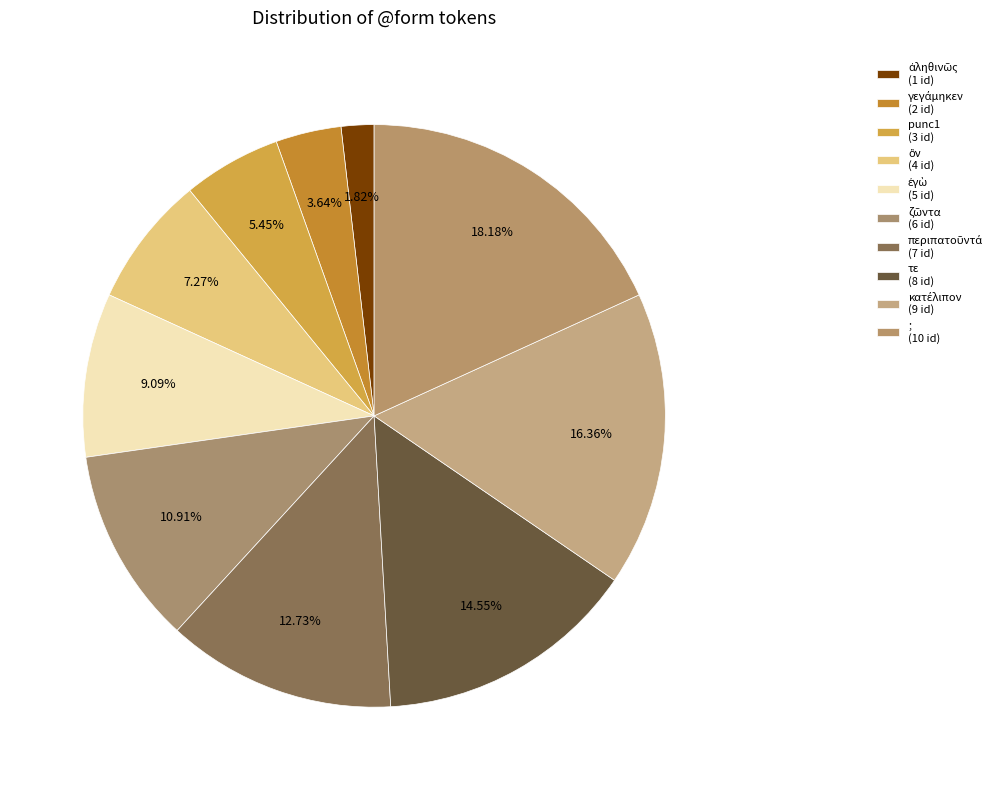

How many segments does this pie chart have?

10